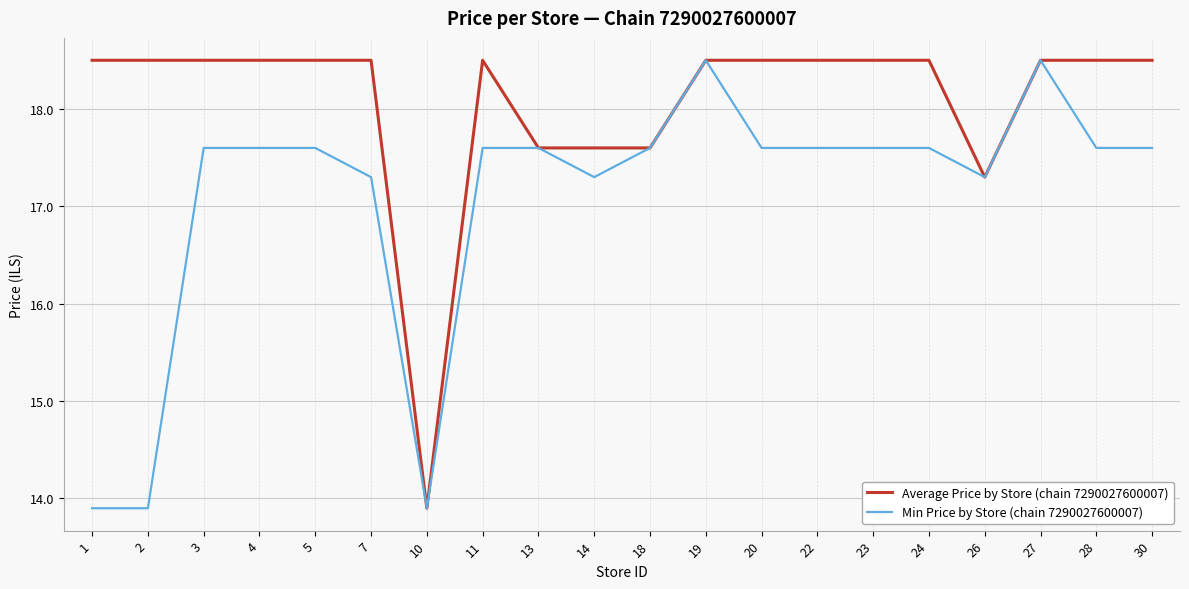

Is it true that Min Price by Store (chain 7290027600007) equals 17.6 at 24?

True